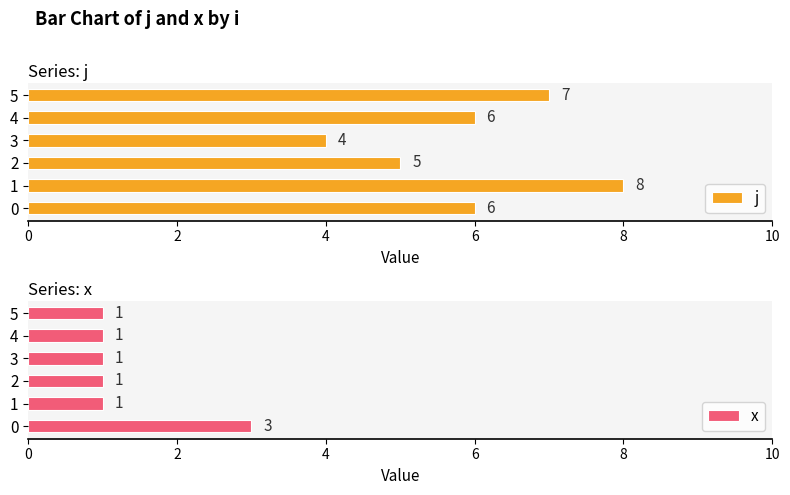

What is the difference between the j values at 5 and 3?

3